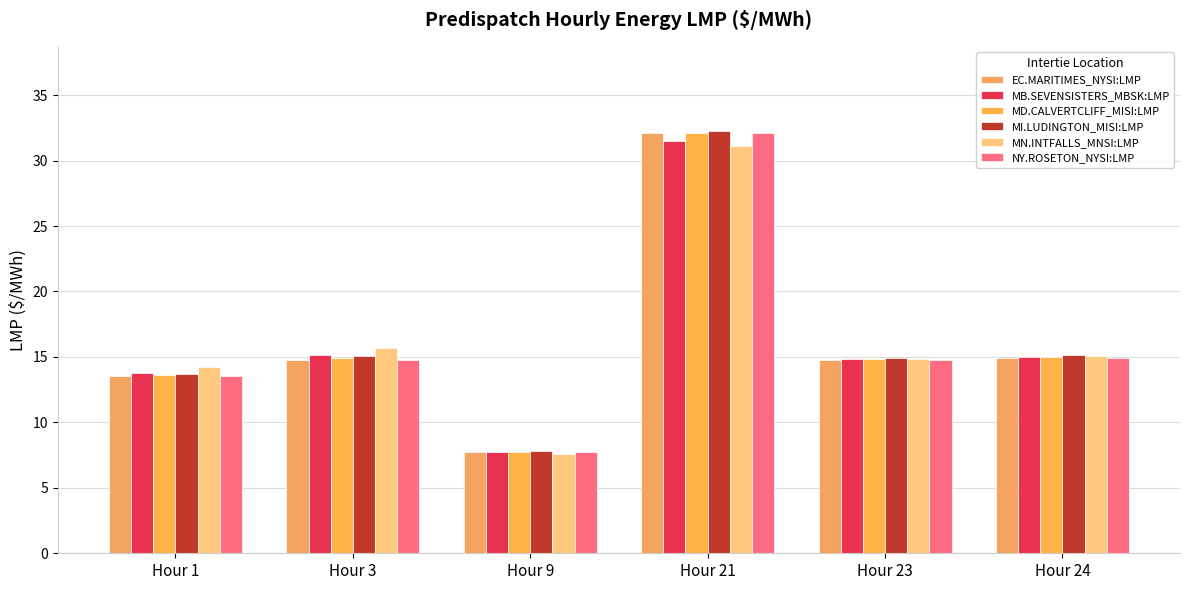

Is it true that MD.CALVERTCLIFF_MISI:LMP equals 44.9 at Hour 21?

False